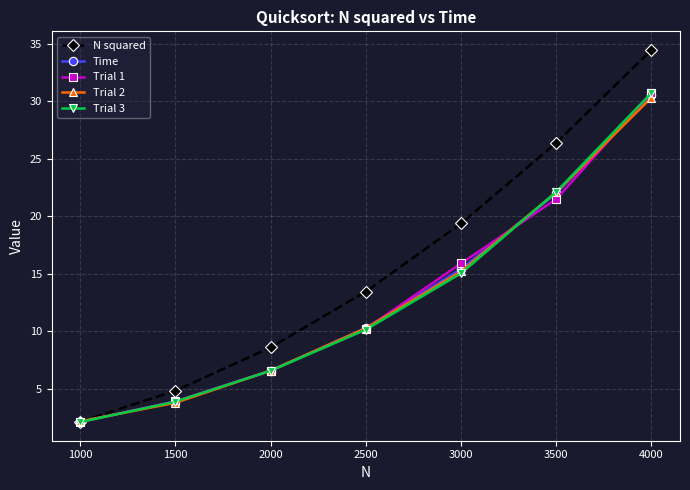

Between 1500 and 3500, which series saw the biggest shift?

N squared